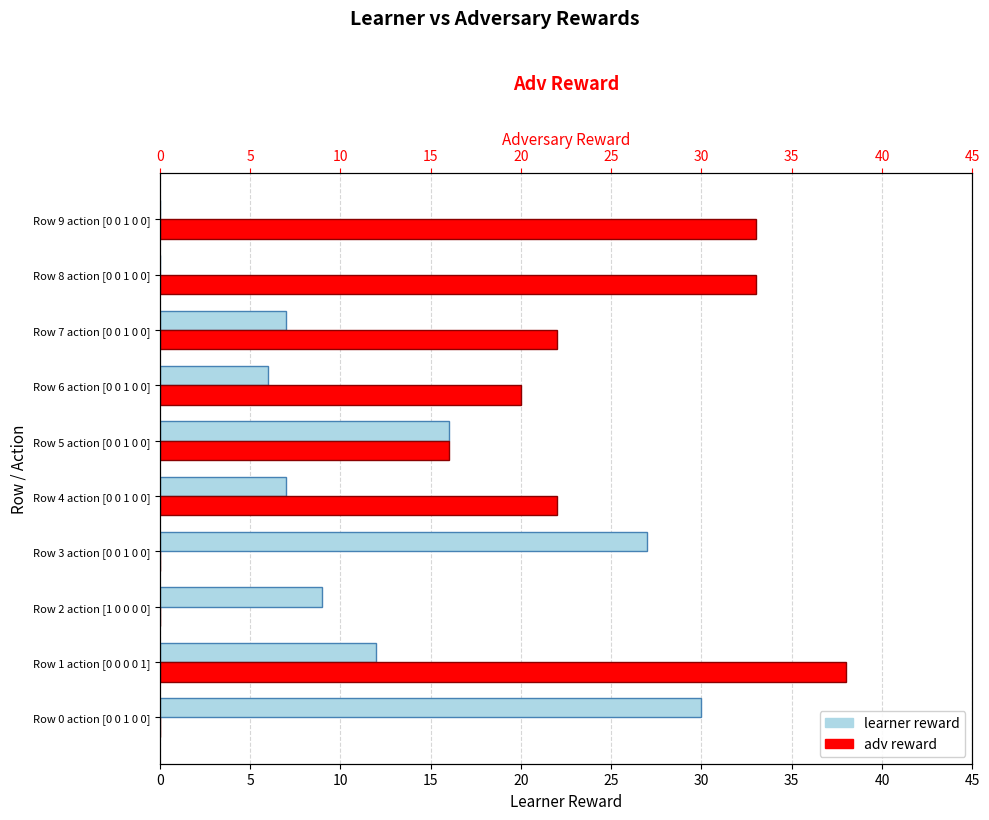

Are the bars grouped side by side (vs. stacked)?

Yes